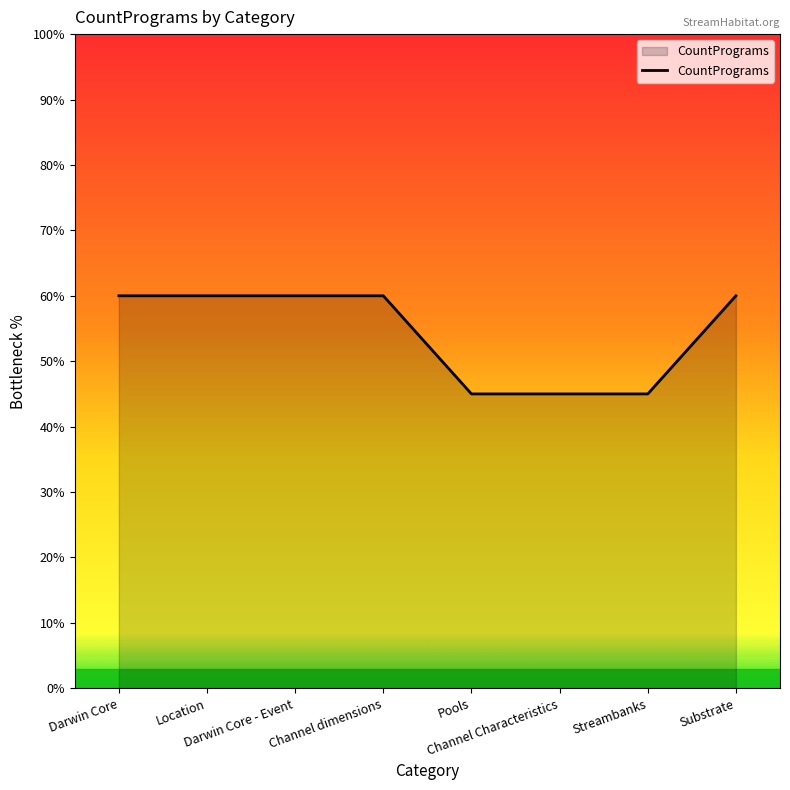

How many lines are shown in the chart?

1